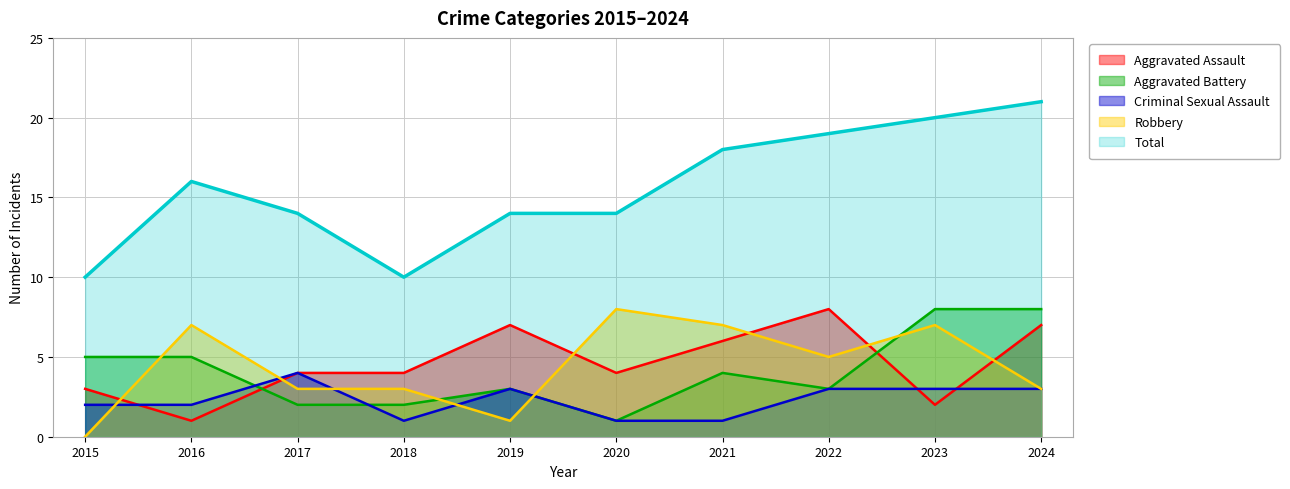

How many lines are shown in the chart?

5